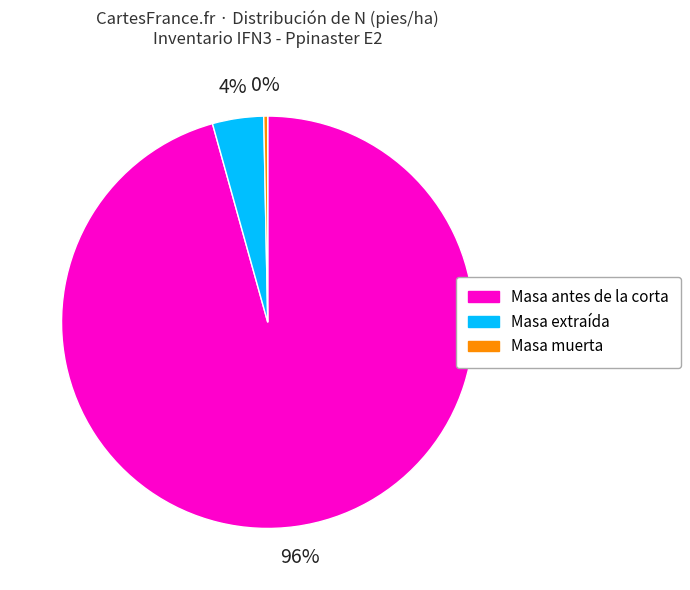

Which has a higher value, Masa antes de la corta or Masa extraída?

Masa antes de la corta